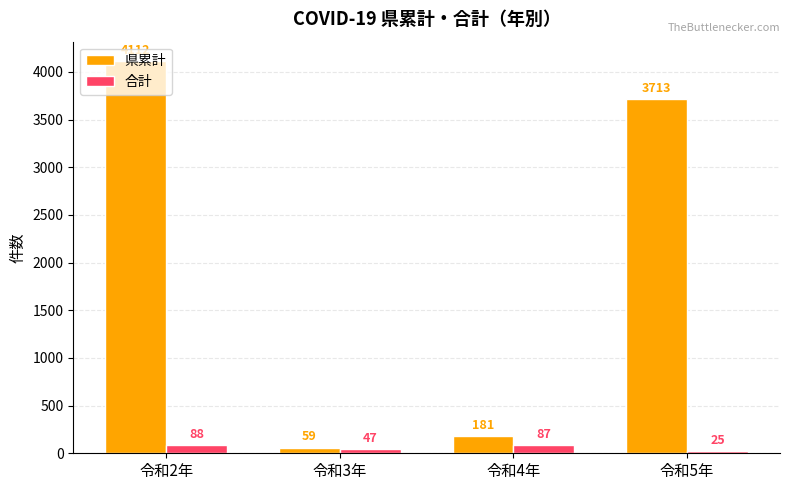

Reading left to right, what are all the values shown in this chart?

県累計: 4112	59	181	3713
合計: 88	47	87	25